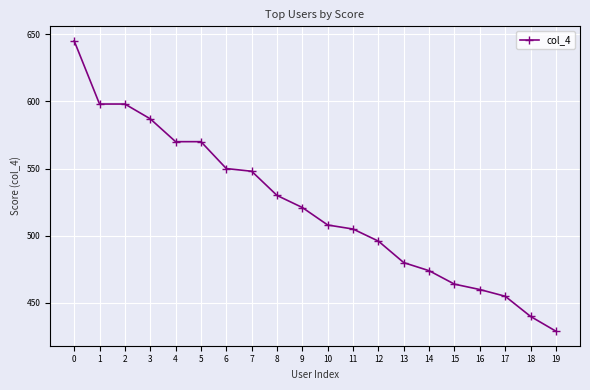

Which has a higher value, 14 or 1?

1